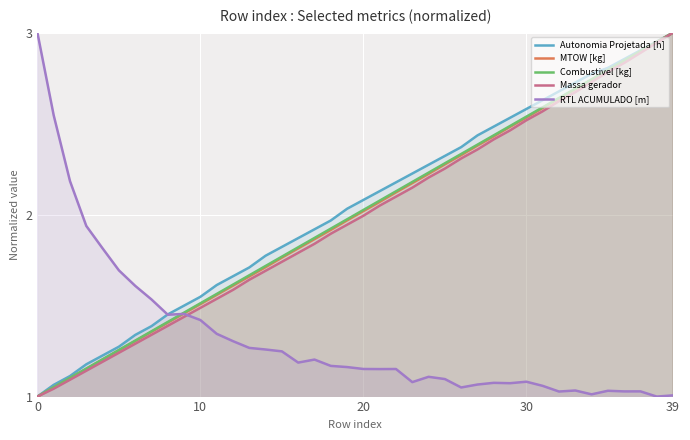

What is the lowest value of the Massa gerador series?

1.0